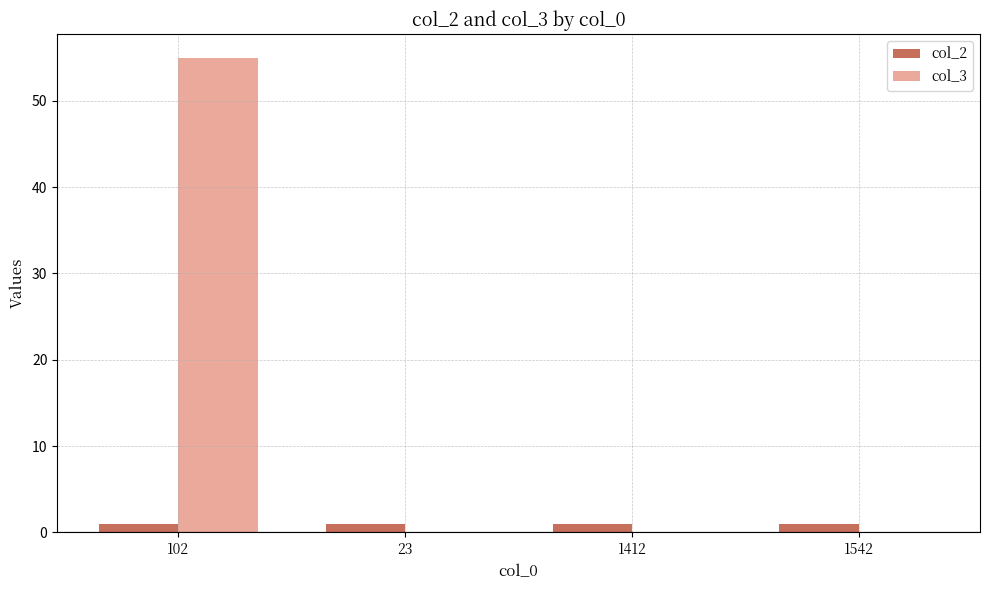

At which label does col_3 reach its peak?

102